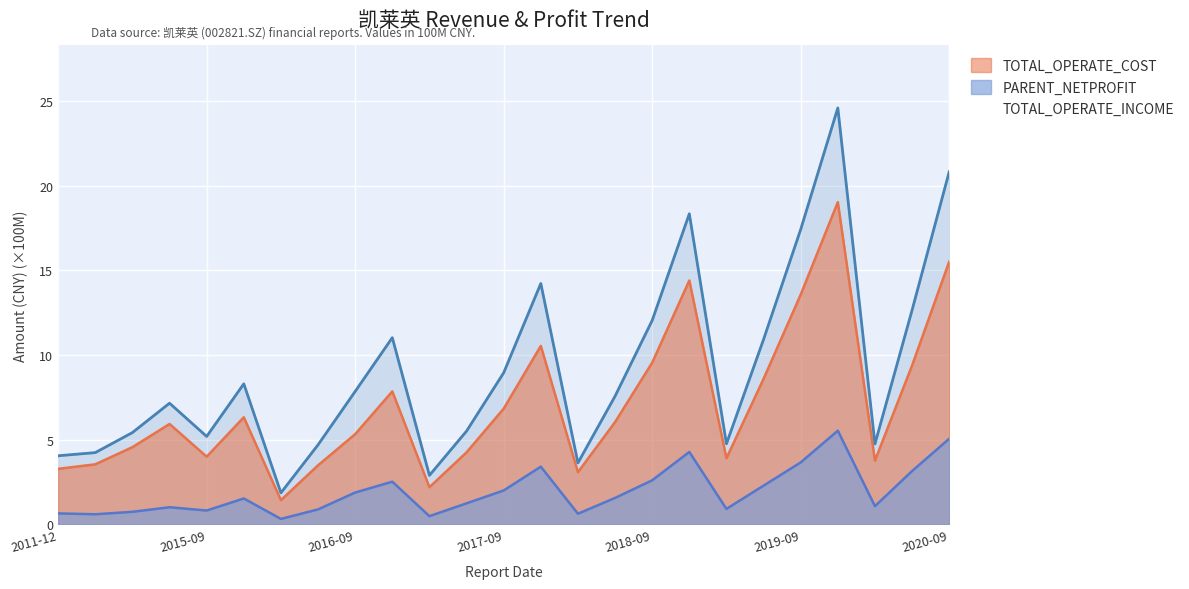

Between 2018-12 and 2020-03, which series saw the biggest shift?

TOTAL_OPERATE_INCOME